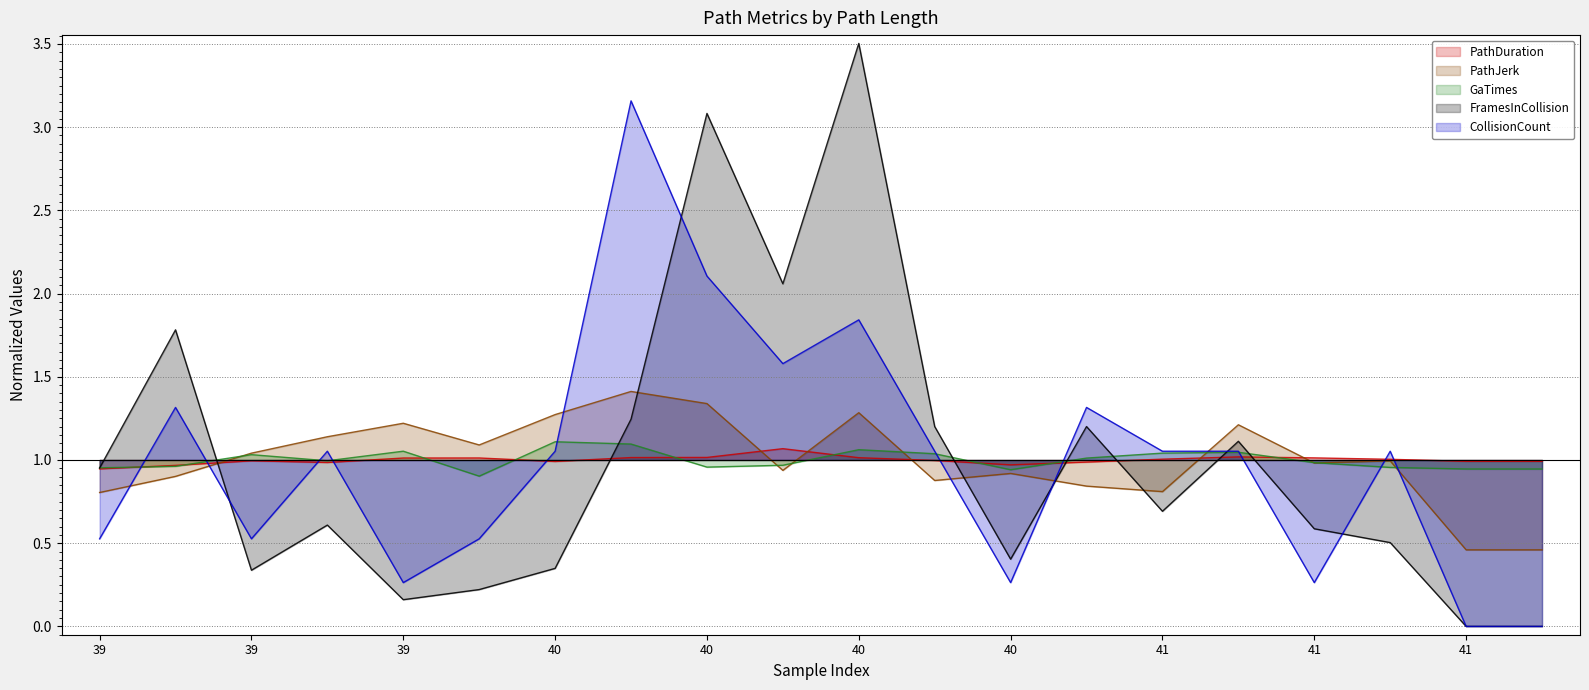

Count the number of categories in the chart.

20